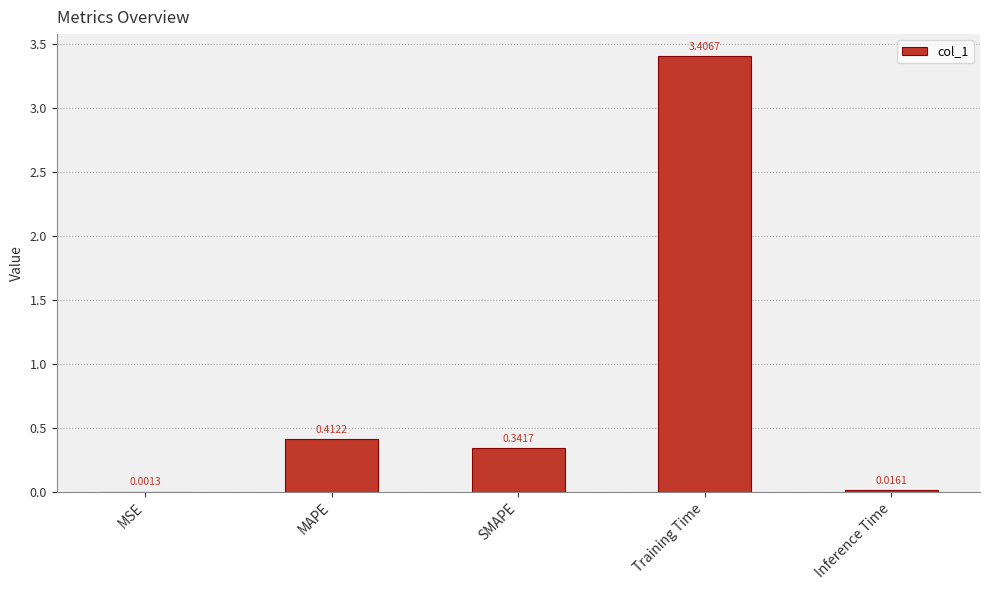

What is the sum of the values at Training Time and MSE?

3.4